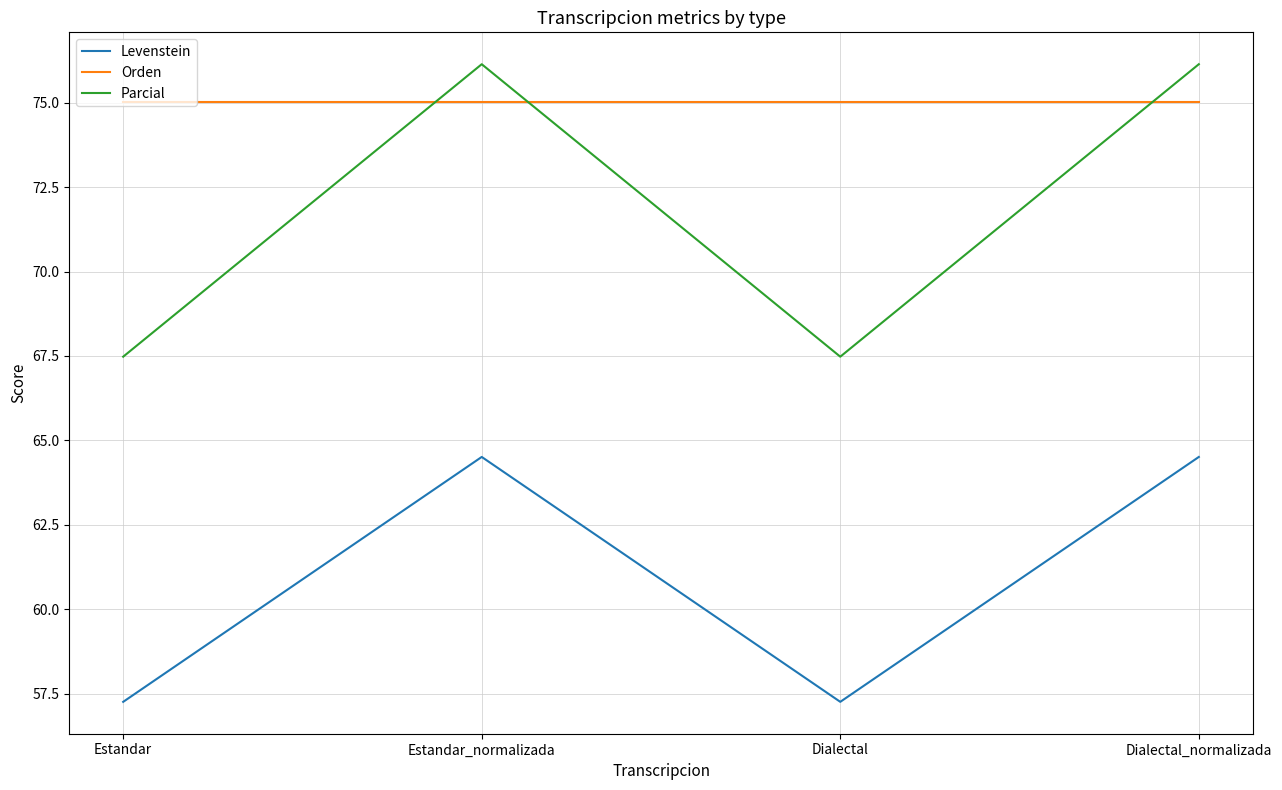

Which series has the widest spread of values?

Parcial